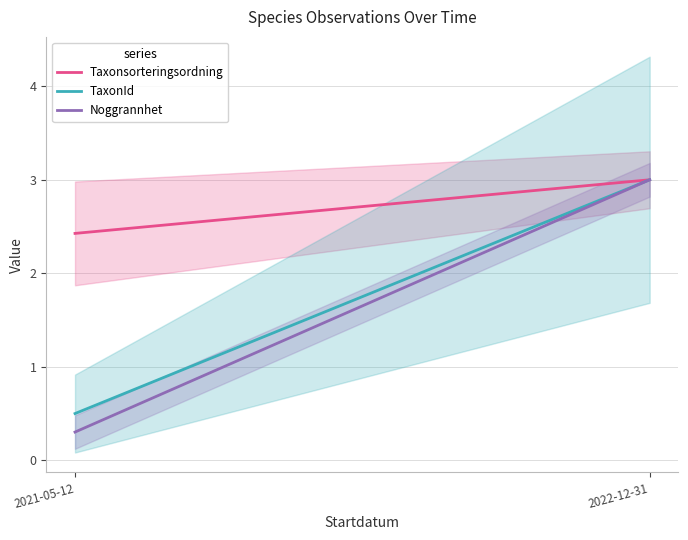

The value of Noggrannhet at 2022-12-31 is 4.0. True or false?

False